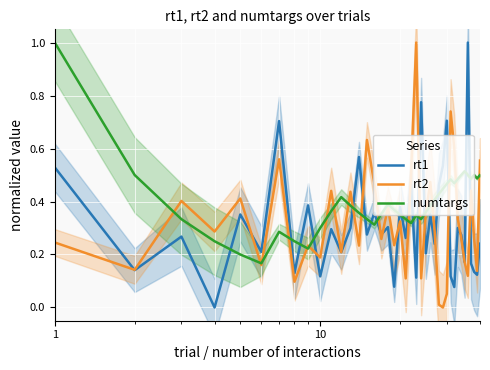

What is the value of the numtargs point at the 36th from the left?

0.5